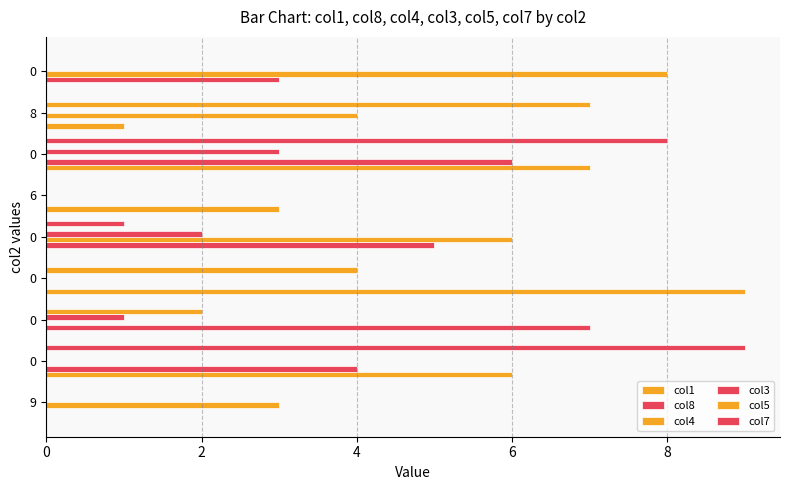

Reading left to right, extract all data points from this chart.

col1: 0	6	0	9	0	3	7	1	0
col8: 0	4	7	0	5	0	6	0	3
col4: 3	0	0	0	6	0	0	4	8
col3: 0	0	1	0	2	0	3	0	0
col5: 0	0	2	4	0	0	0	7	0
col7: 0	9	0	0	1	0	8	0	0